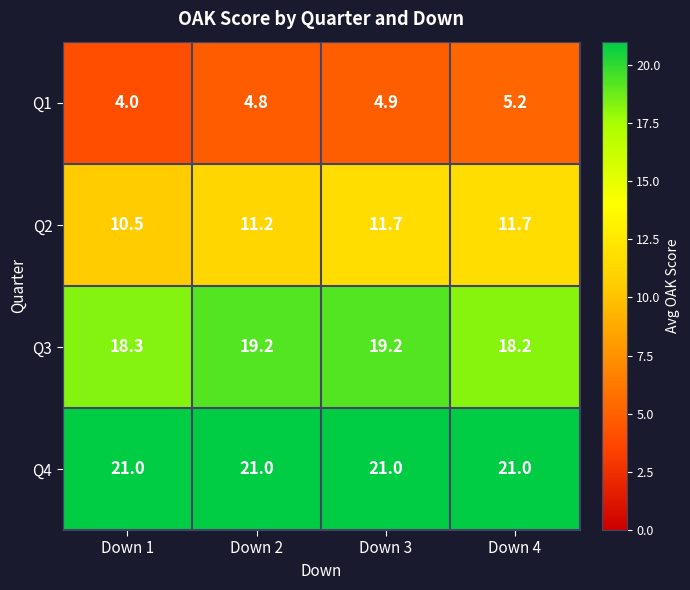

At Down 4, list the series in order from smallest to largest.

Q1, Q2, Q3, Q4